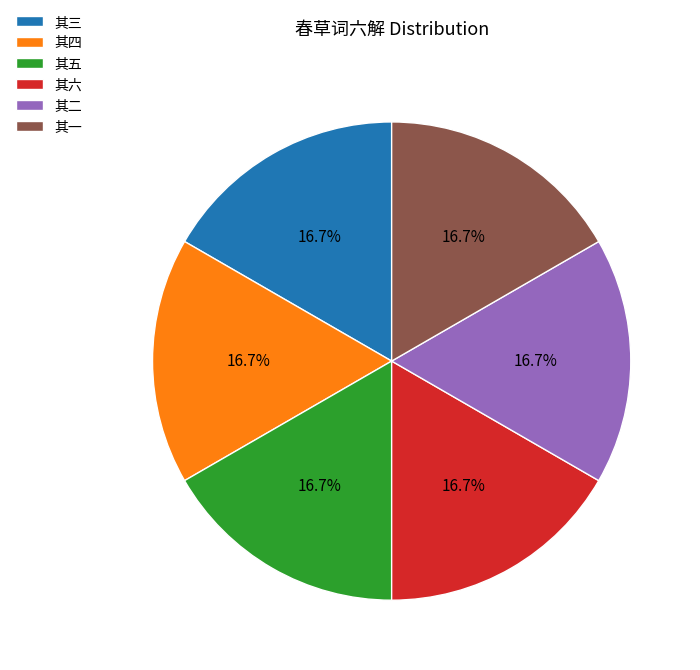

To the nearest percent, what percentage of the pie is 其一?

17%